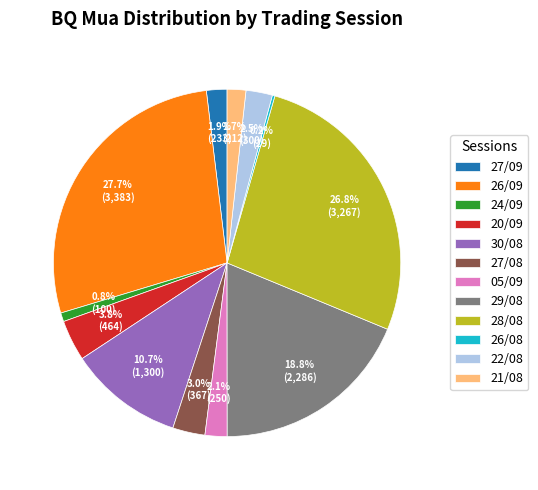

Approximately how many times larger is the value at 30/08 compared to 26/09?

0.4